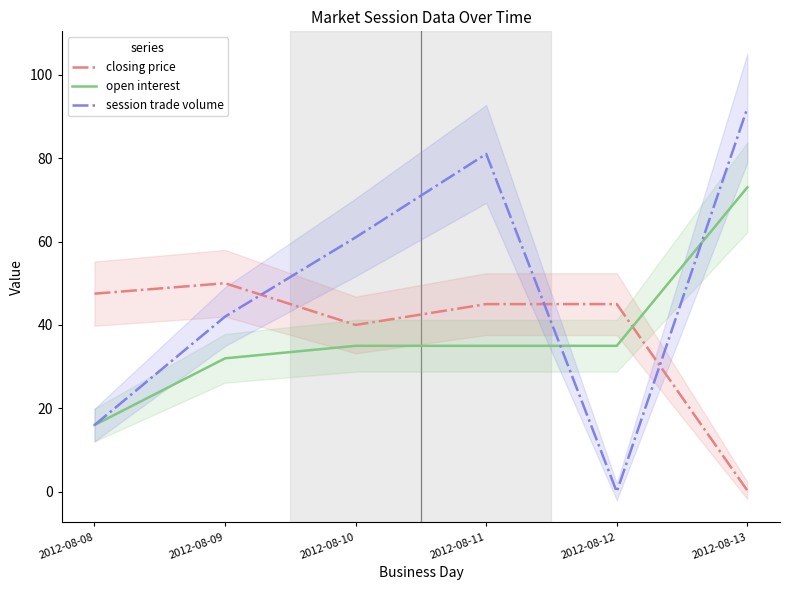

At 2012-08-08, list the series in order from largest to smallest.

closing price, open interest, session trade volume